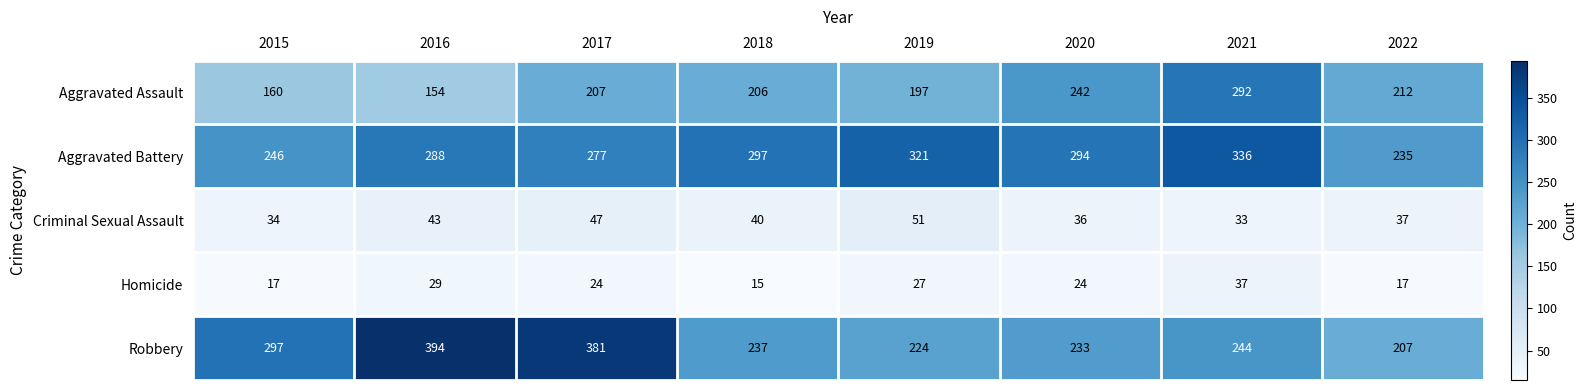

The Criminal Sexual Assault series shows 22 at 2020. True or false?

False